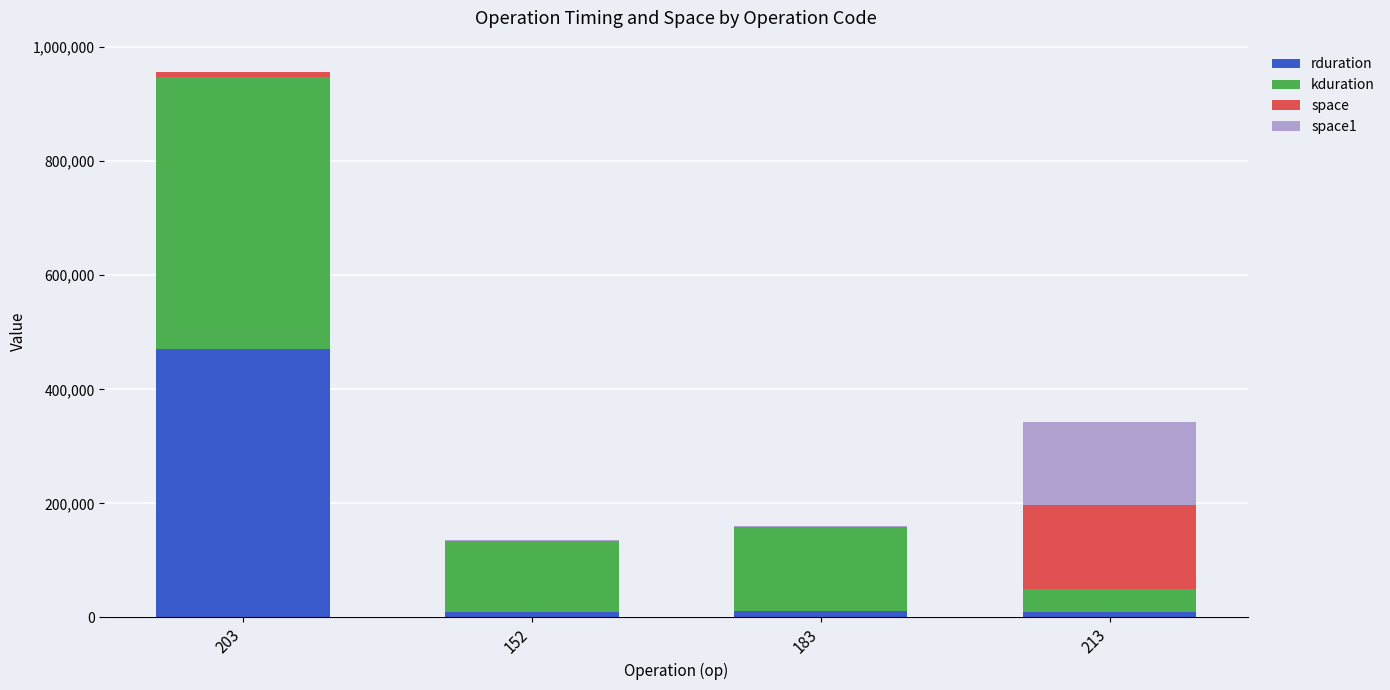

At which category is the sum across all series the highest?

203